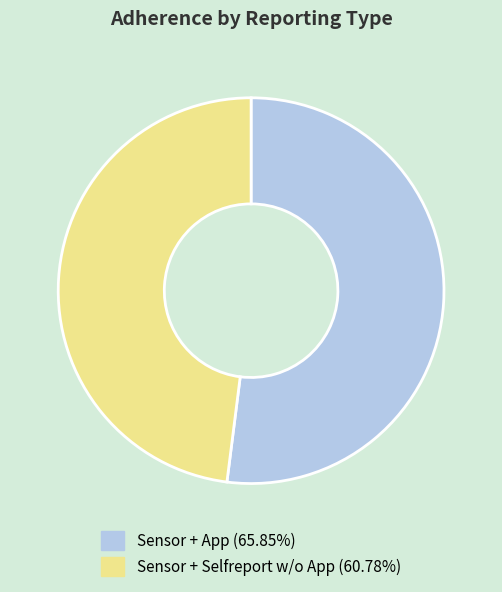

Approximately how many times larger is the value at Sensor + App compared to Sensor + Selfreport w/o App?

1.1